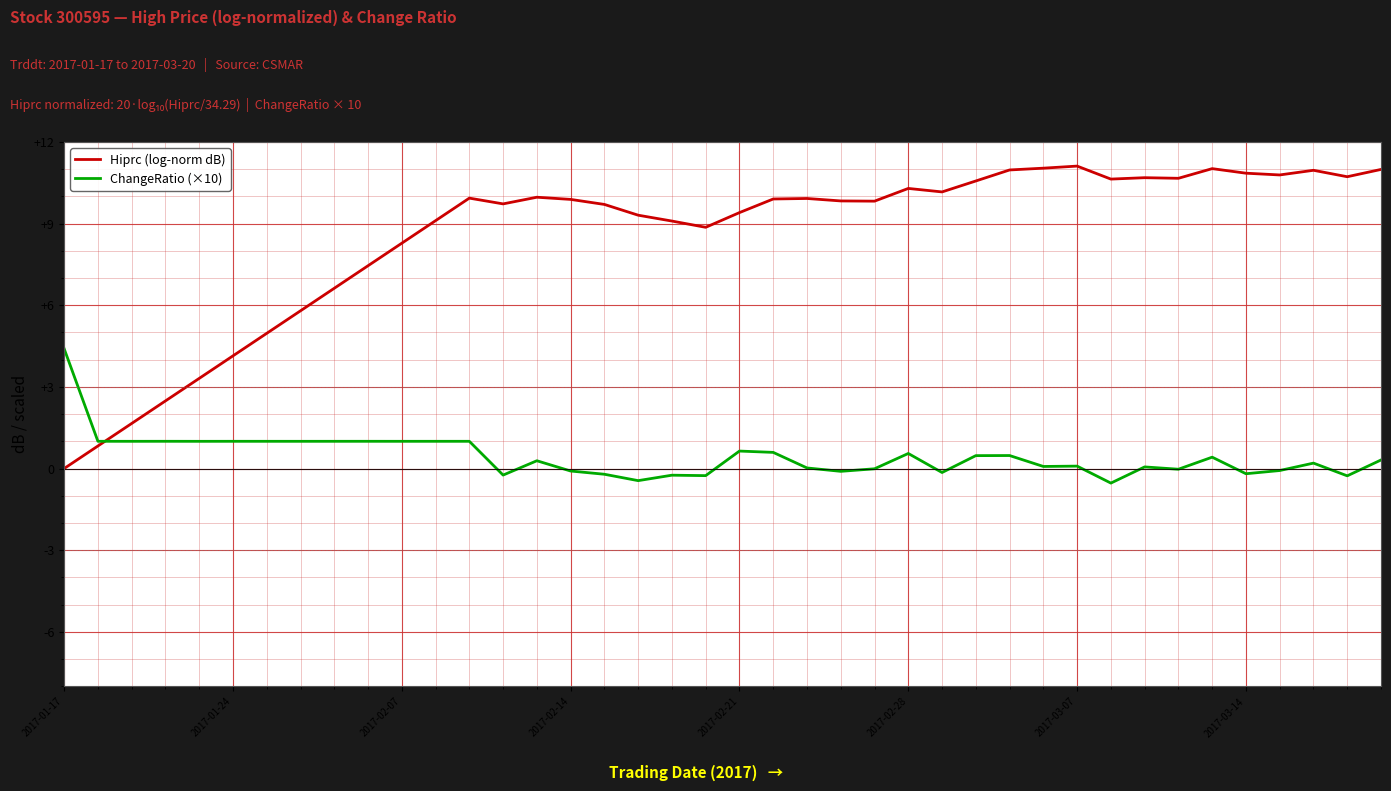

Which series has the largest total across all categories?

Hiprc (log-norm dB)